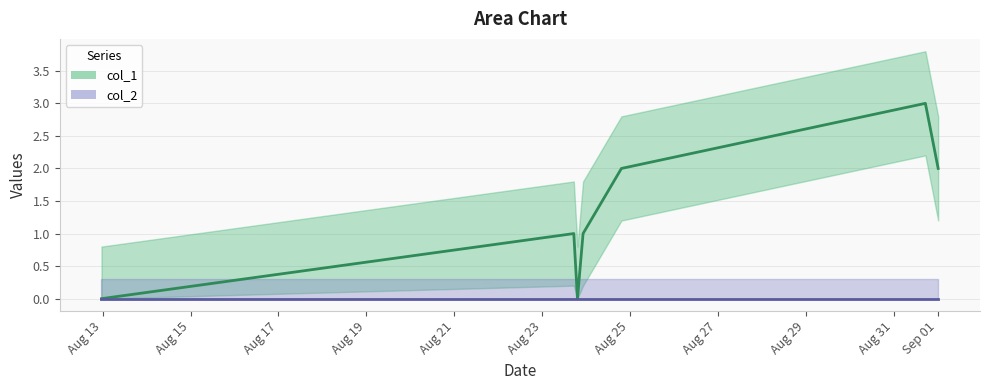

Reading left to right, extract all data points from this chart.

0	1	0	1	2	3	2